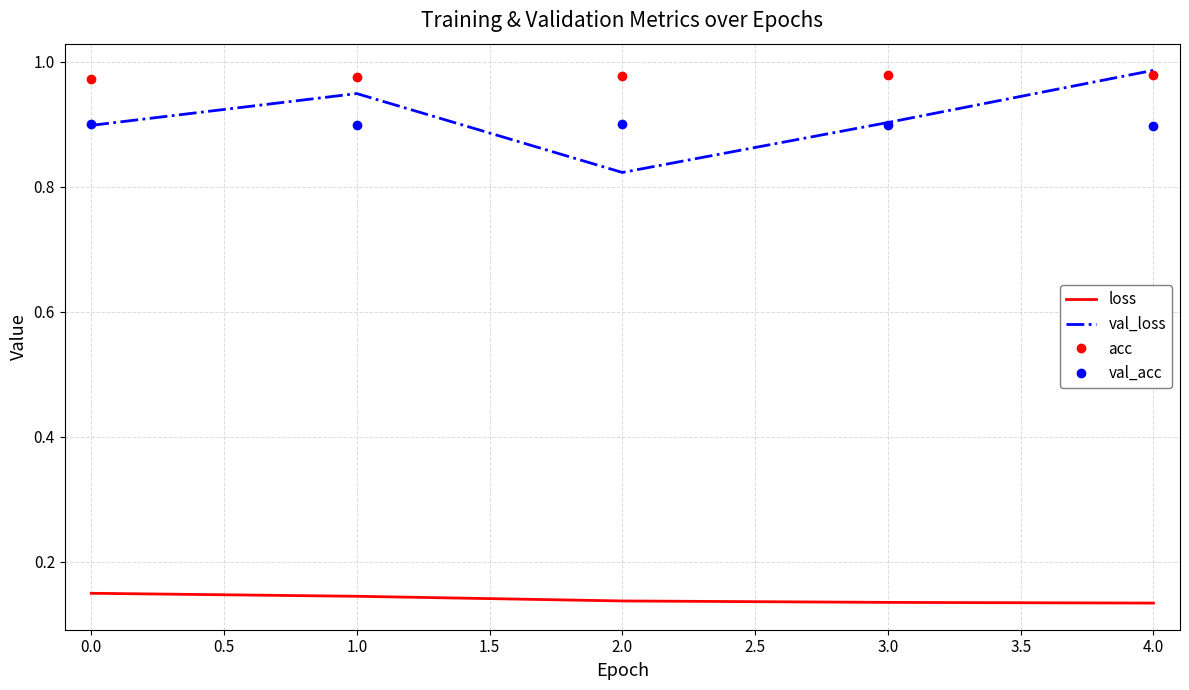

Count the number of categories in the chart.

5